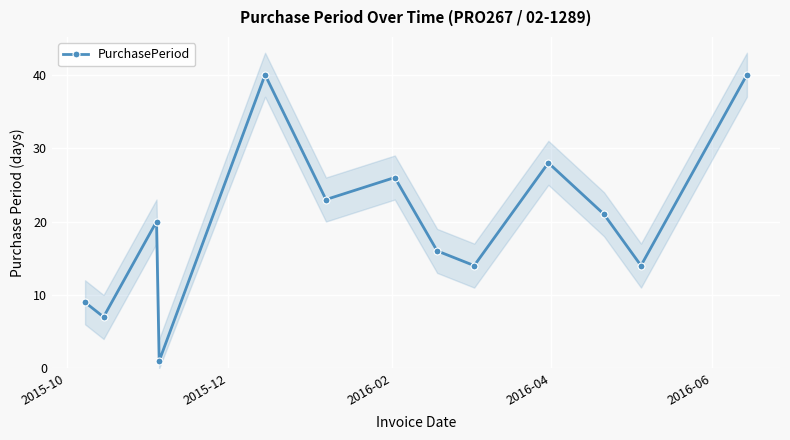

How many data points are less than 20?

6